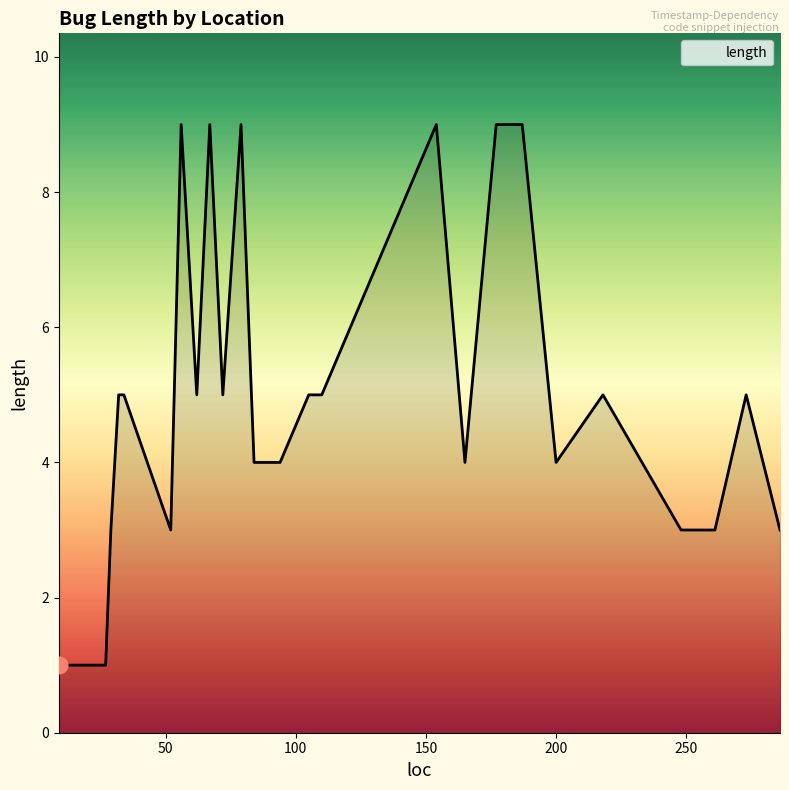

What is the greatest value displayed?

9